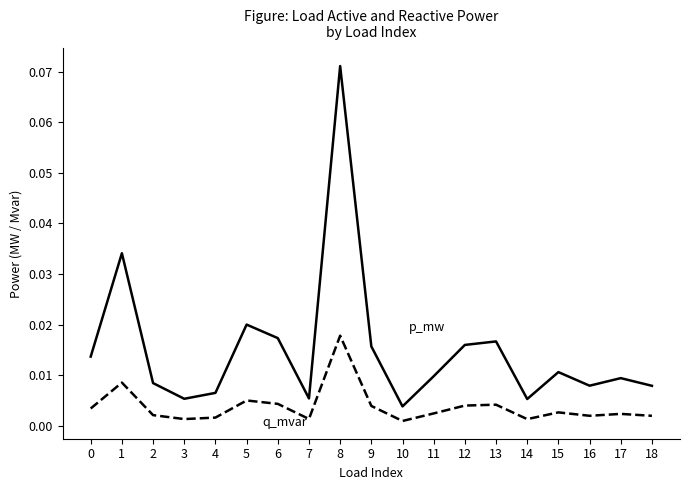

At which category is the sum across all series the highest?

8